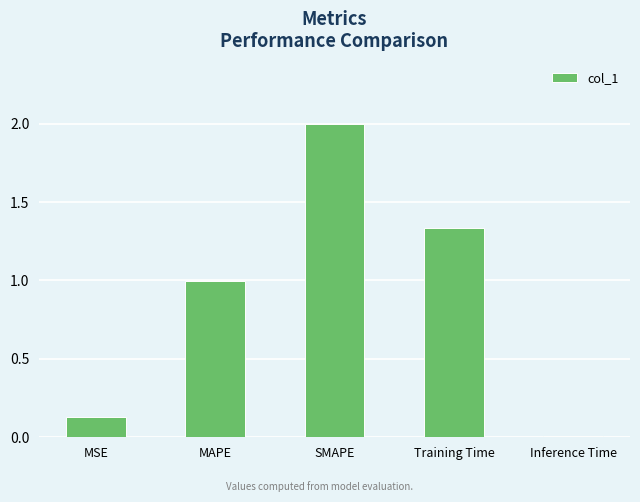

What is the sum of all values?

4.5